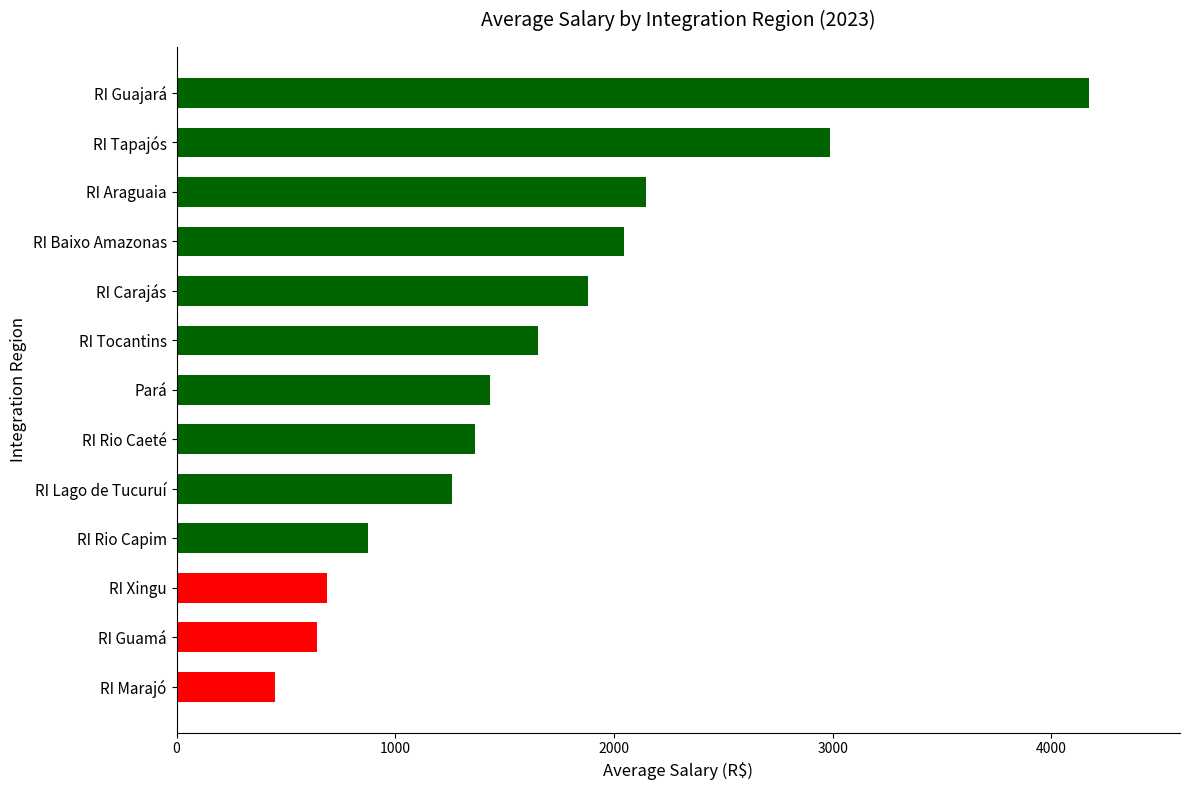

What is the greatest value displayed?

4170.6